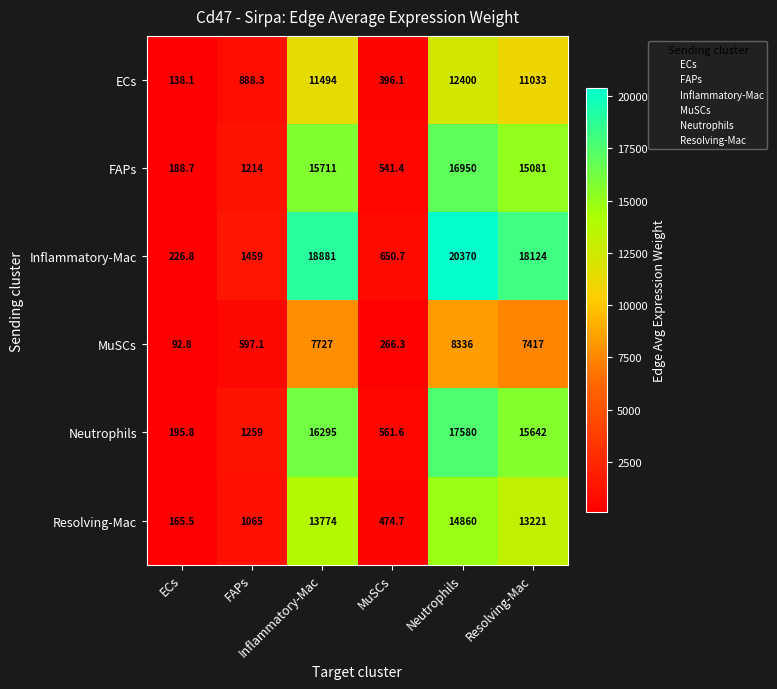

What is the maximum value shown in the chart?

20370.0